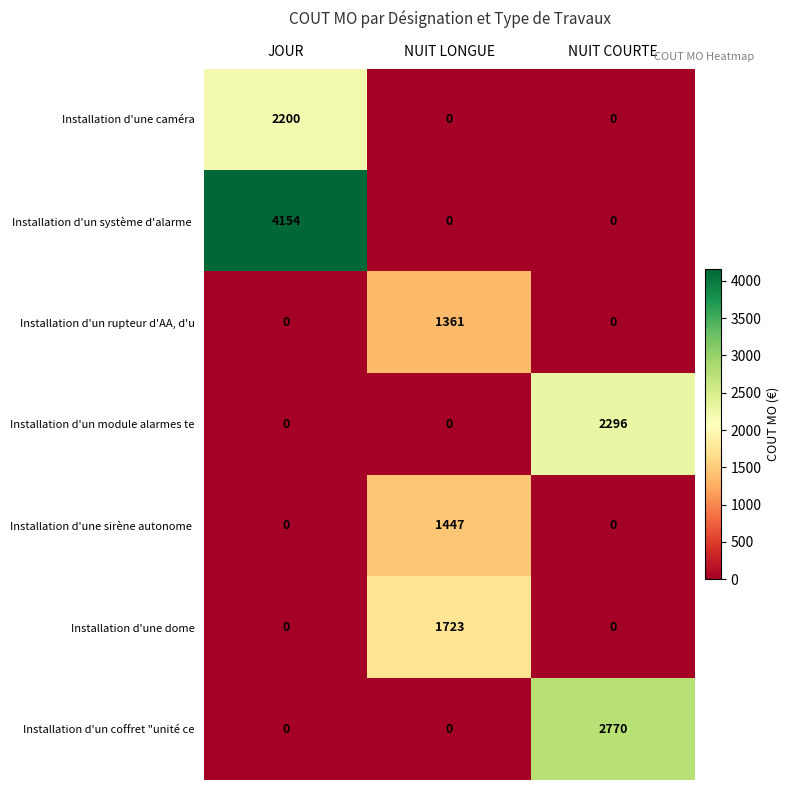

How many Installation d'un module alarmes te values are between 0 and 2296?

3